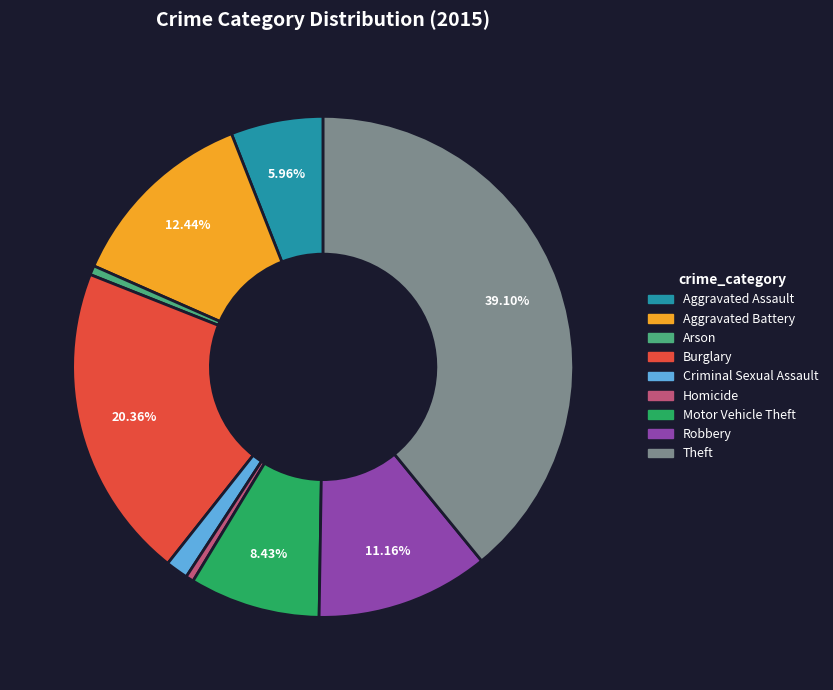

Combined, do Robbery and Arson account for over 50%?

No